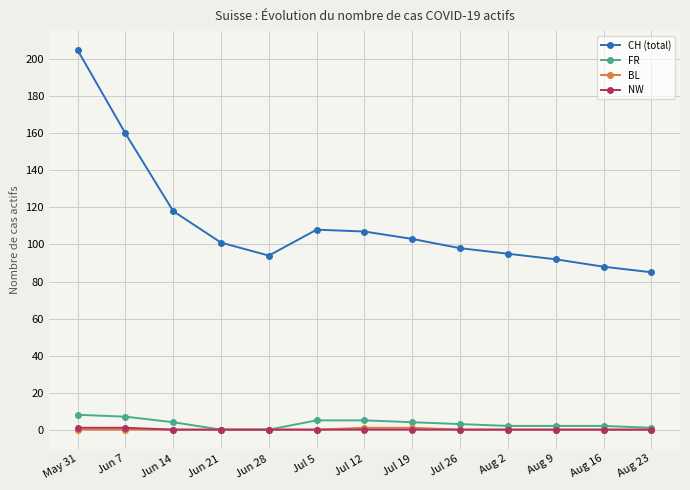

At which category is the sum across all series the highest?

May 31